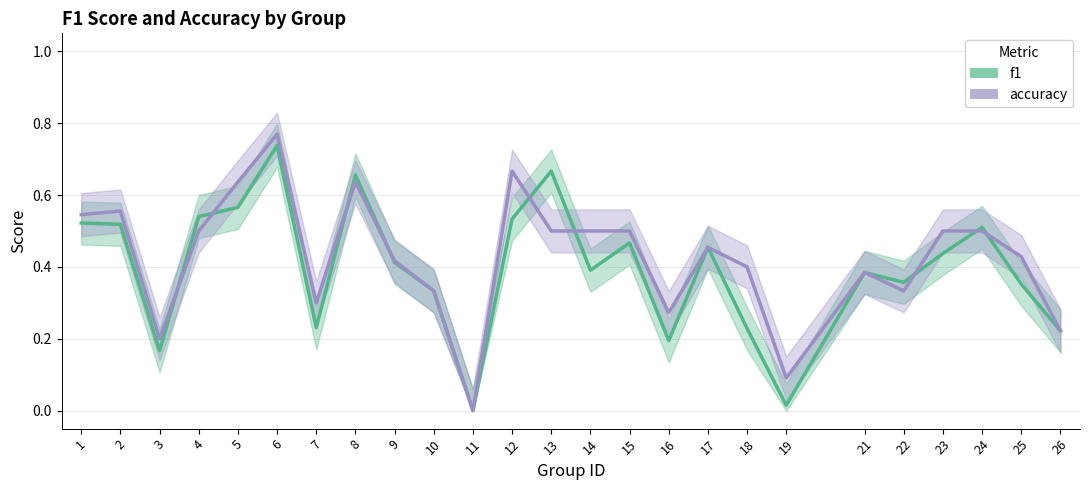

In accuracy, how many points are lower than both neighbors (excluding endpoints)?

6